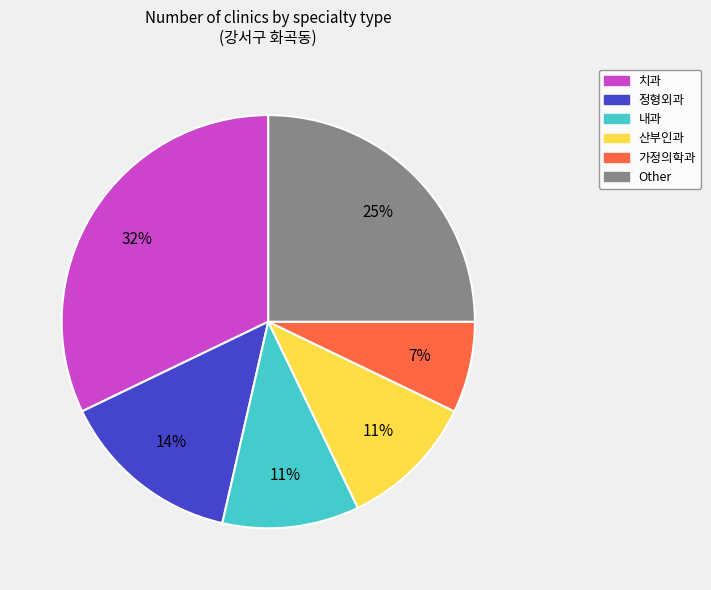

What percentage is the 내과 slice, to the nearest percent?

11%